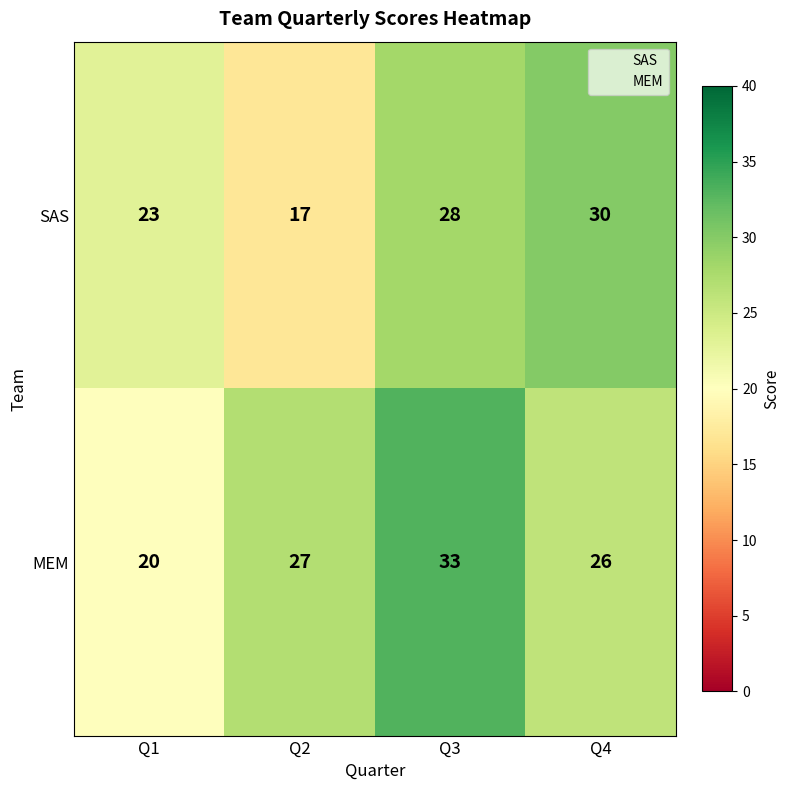

True or false: MEM has a value of 27 at Q2.

True